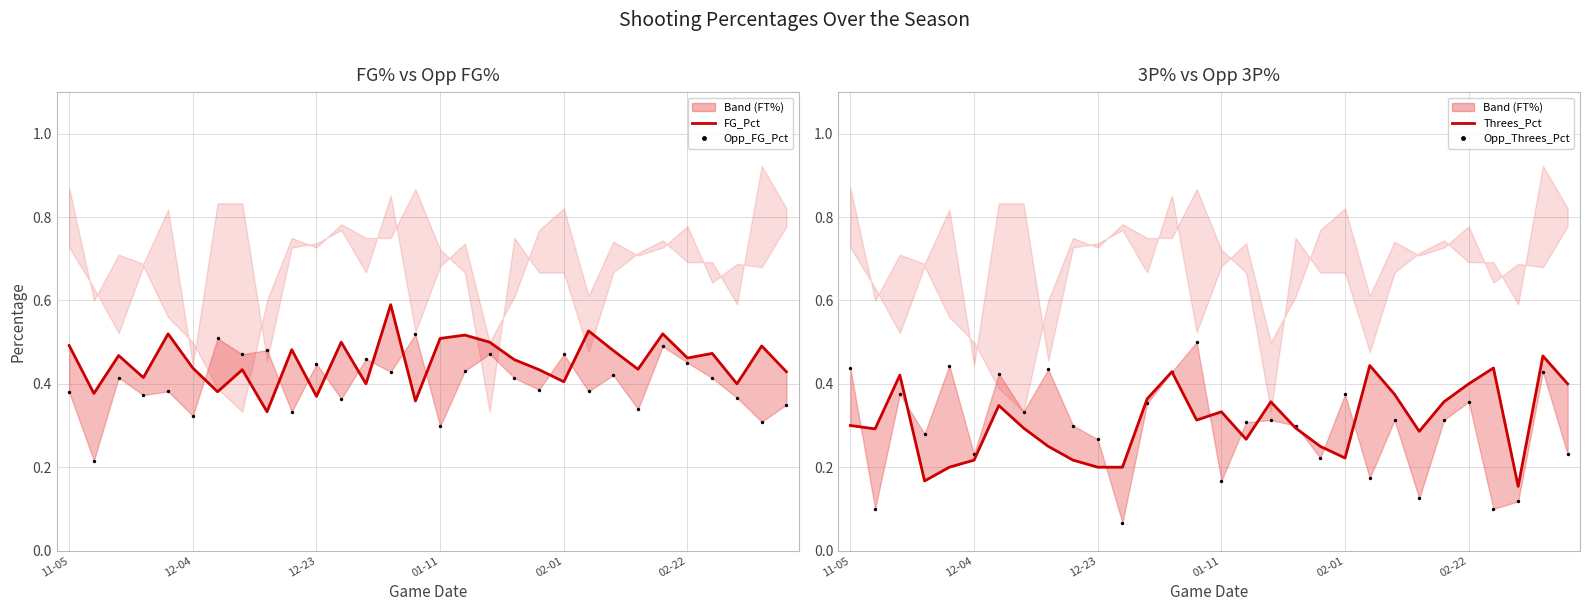

Which series has the largest Y range (max minus min)?

Opp_Threes_Pct